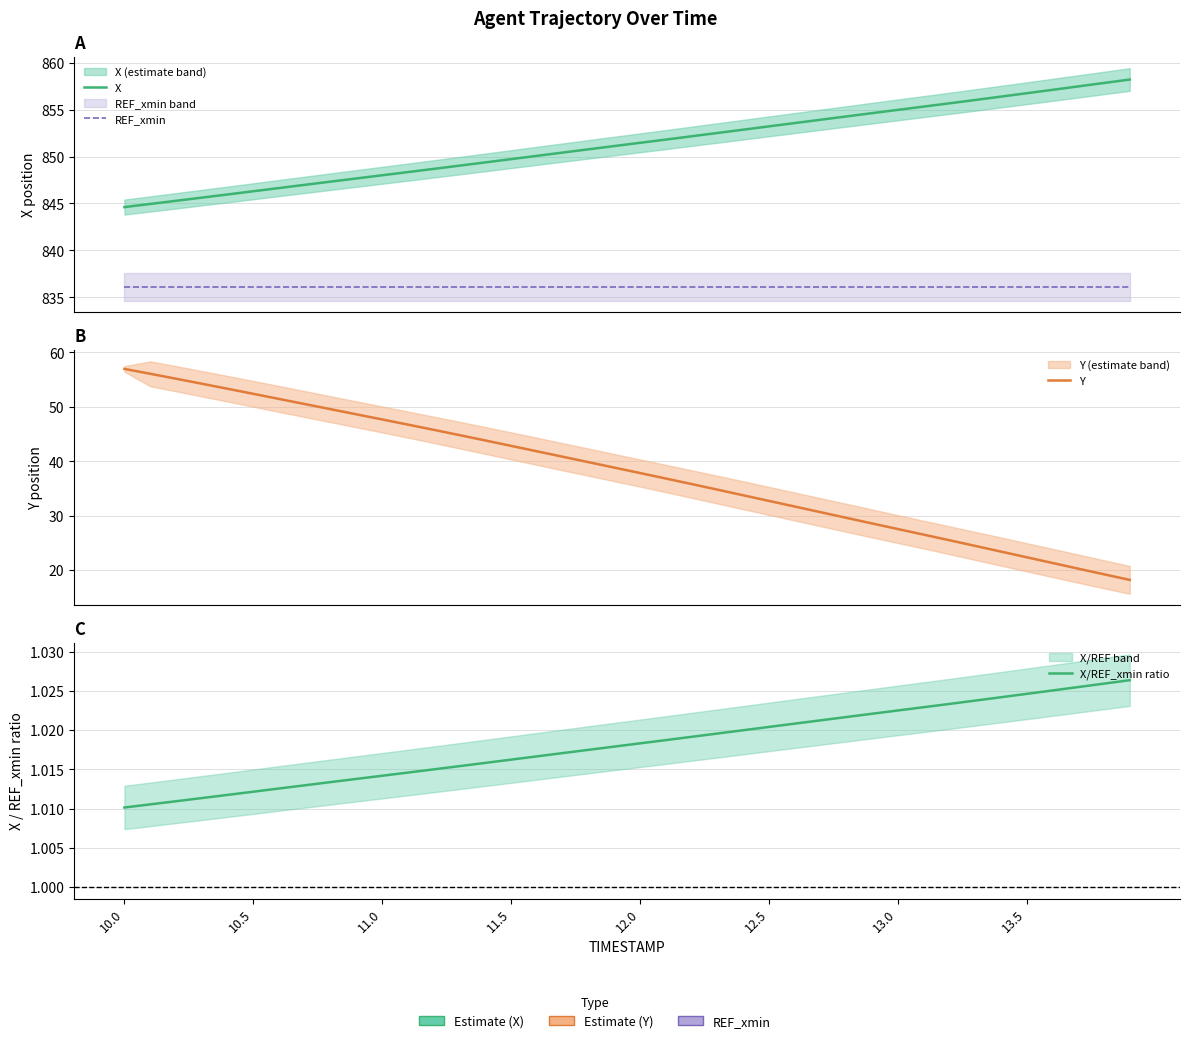

What is the difference between the maximum and minimum values in the X series?

13.6